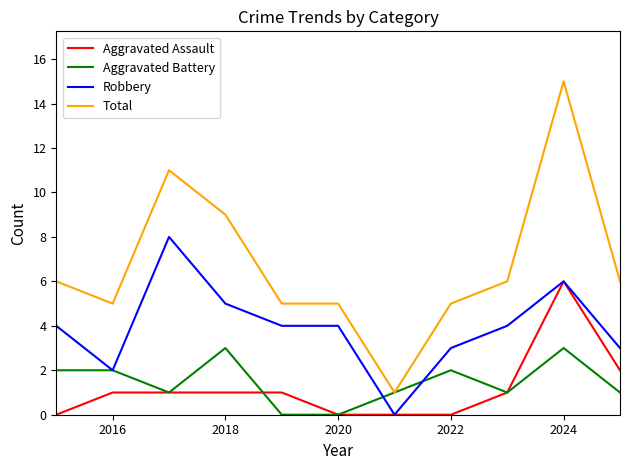

True or false: Total and Aggravated Assault cross at least once.

False